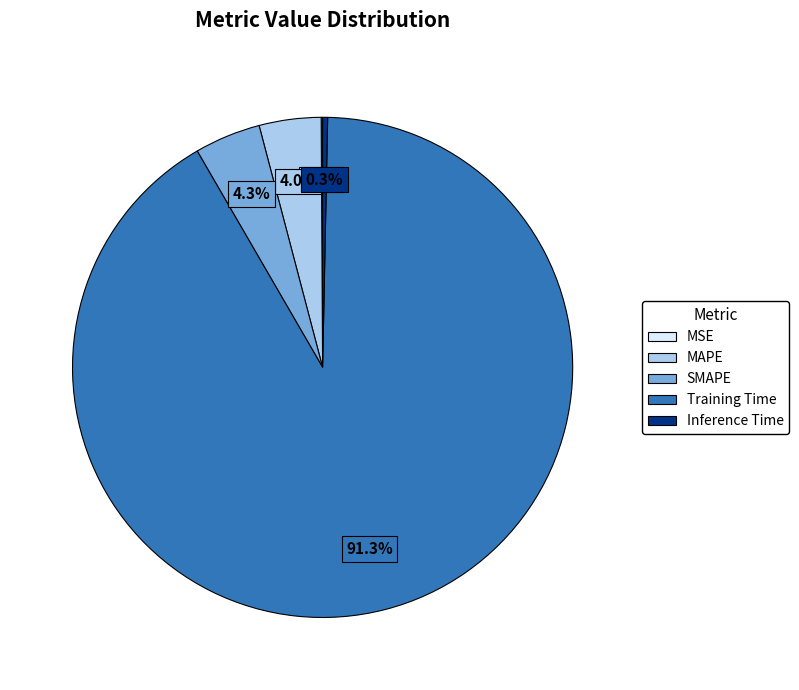

What portion of the pie excludes Training Time?

8.7%